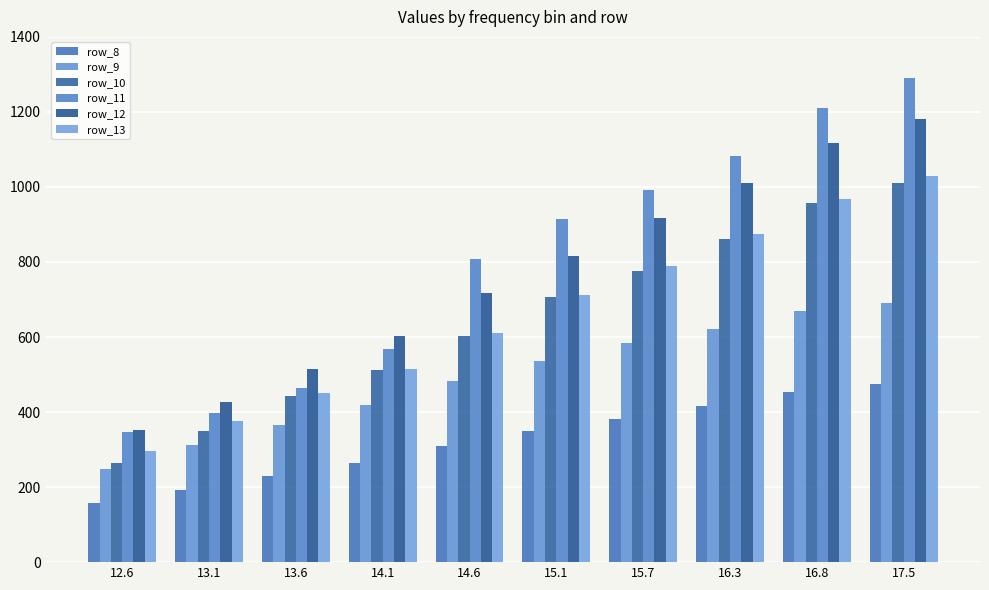

At which category is the sum across all series the highest?

17.5